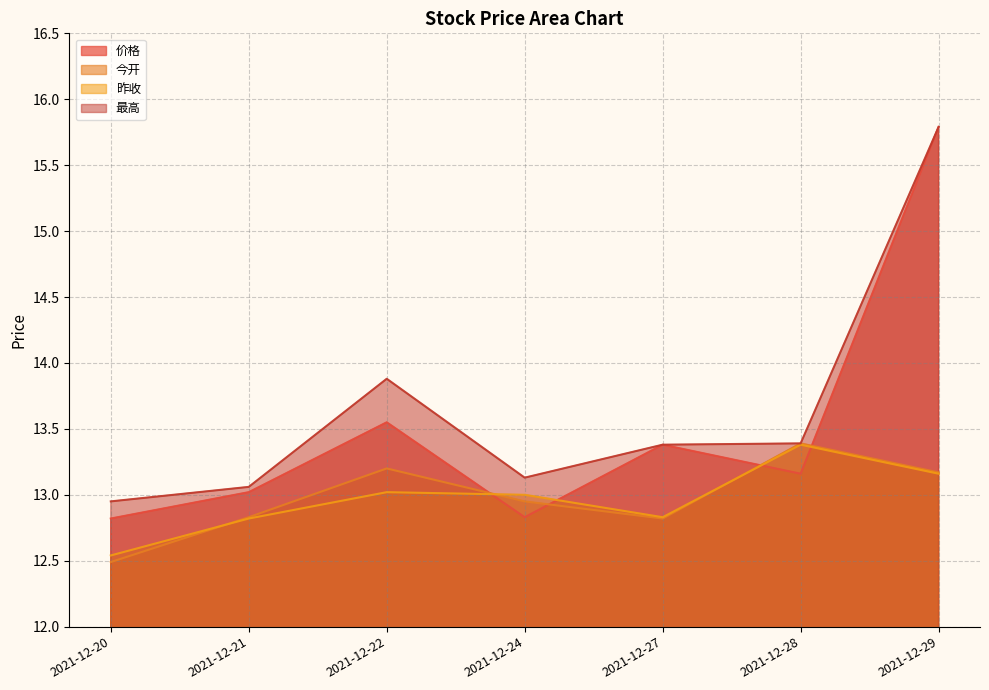

True or false: 今开 and 最高 intersect in this chart.

False